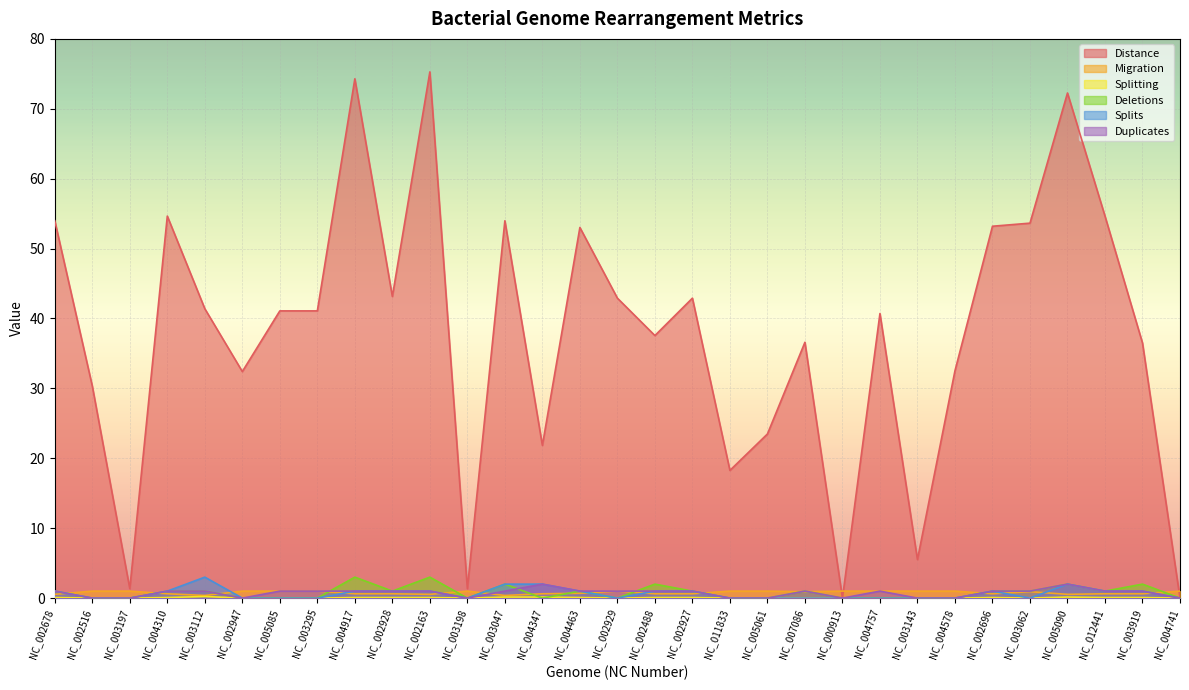

What is the sum of the Splits values at NC_002927 and NC_002516?

1.0